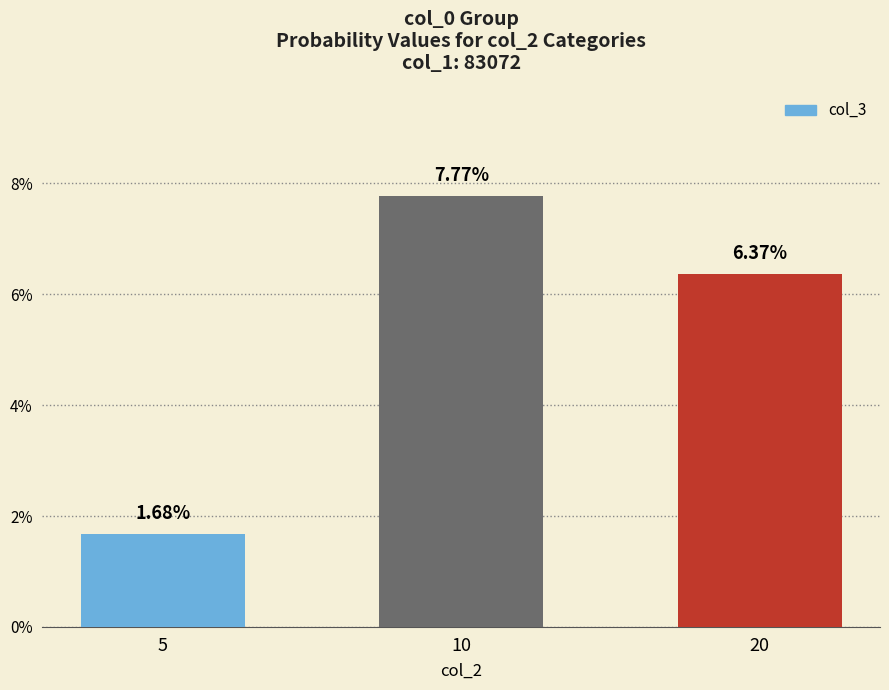

What is the average value?

0.1